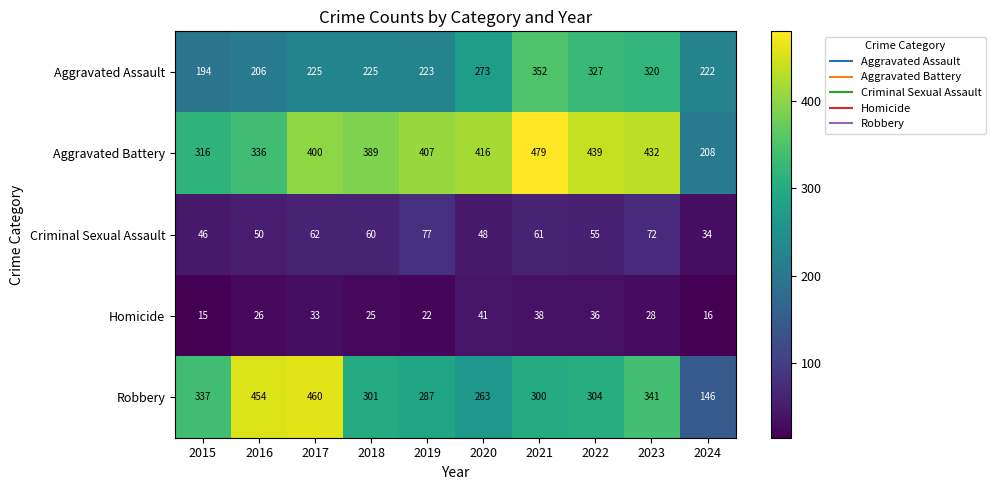

Between 2016 and 2018, which series saw the biggest shift?

Robbery